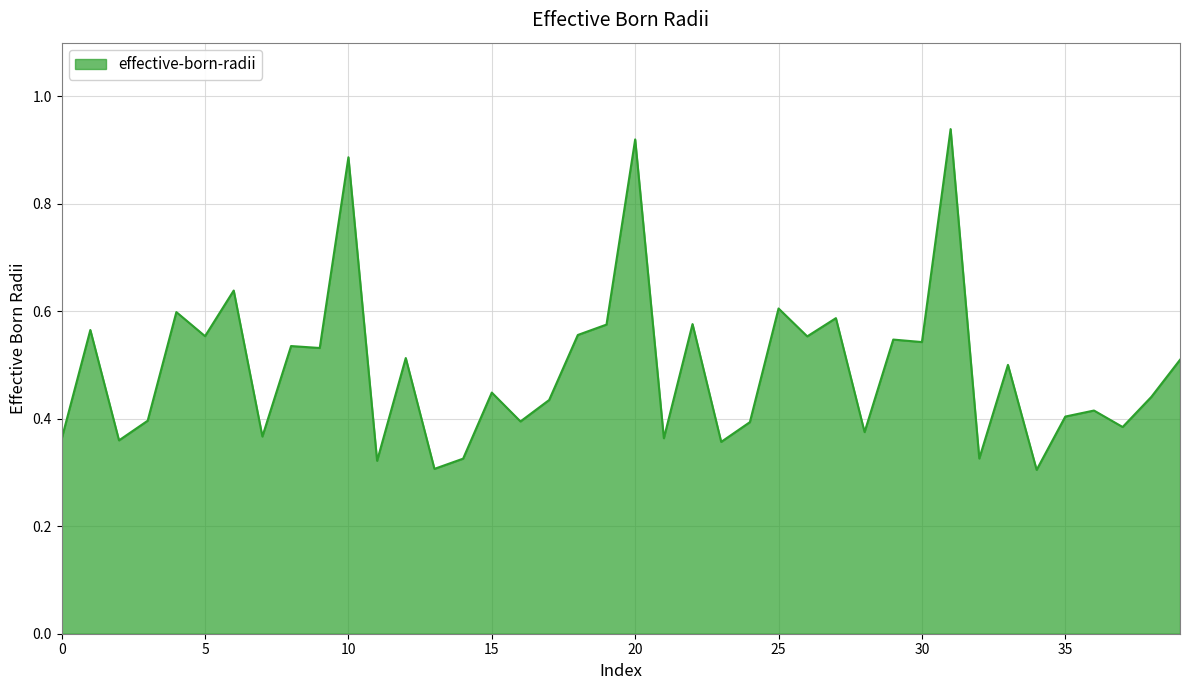

How many lines are shown in the chart?

1